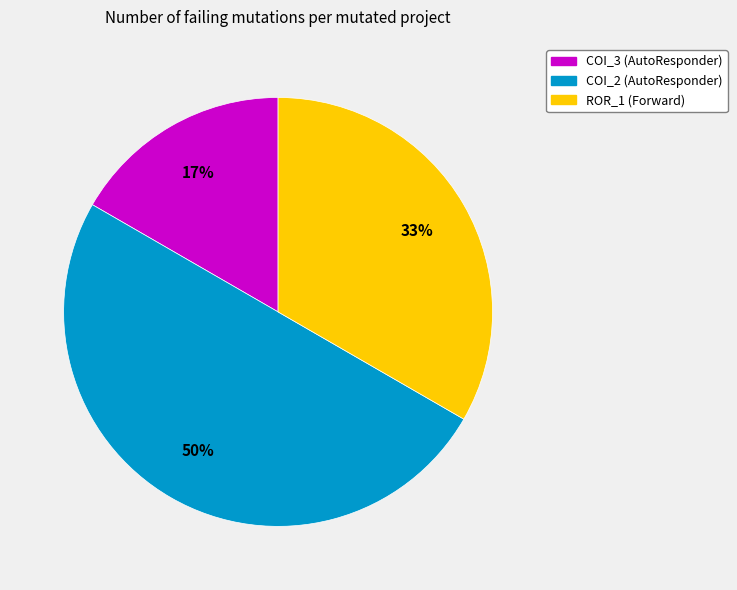

How many slices are in this pie chart?

3